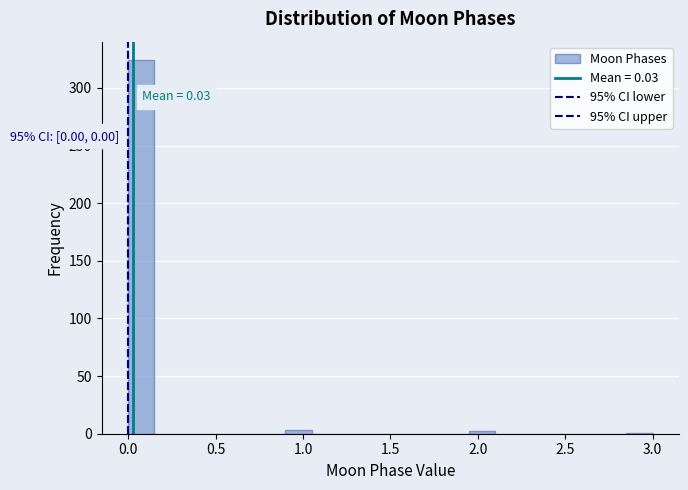

Read against the x-axis, roughly where is the centre of the tallest bar?

0.10